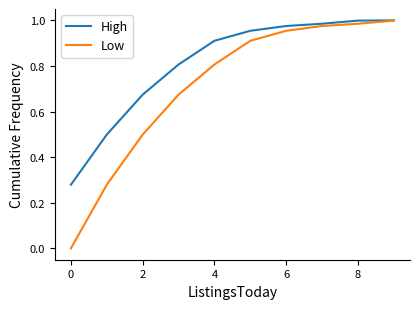

Rank the series by their average value, from highest to lowest.

High, Low